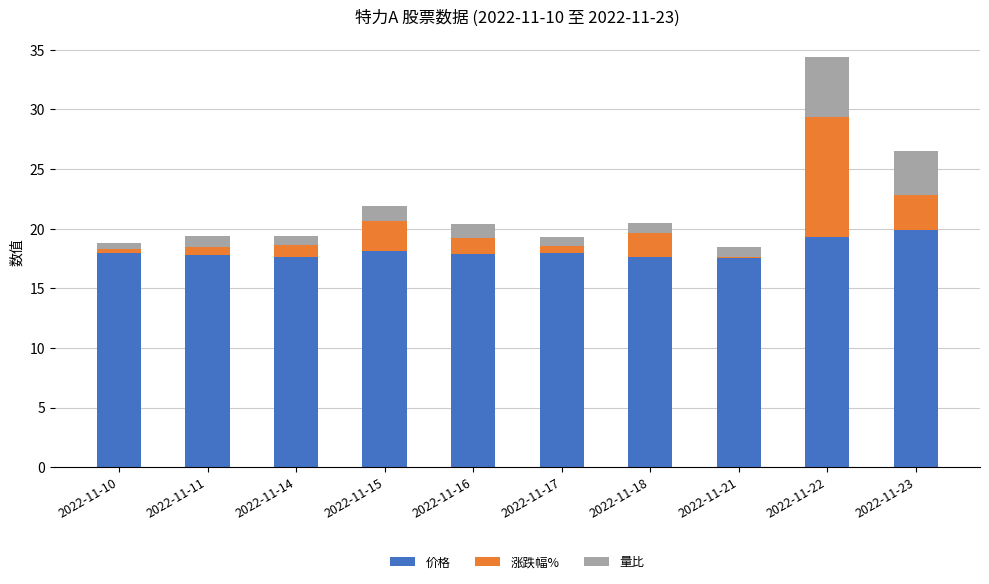

What is the total value across all series at 2022-11-23?

26.5